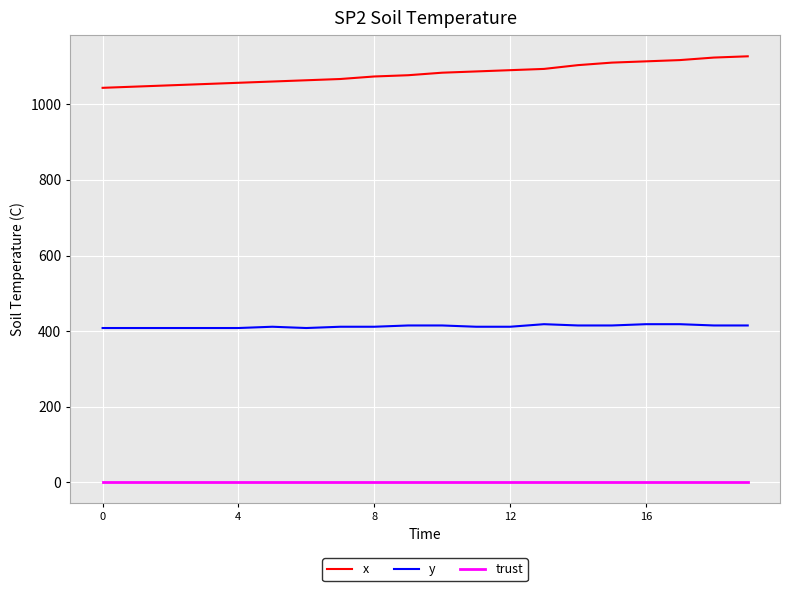

What is the lowest value of the y series?

408.4